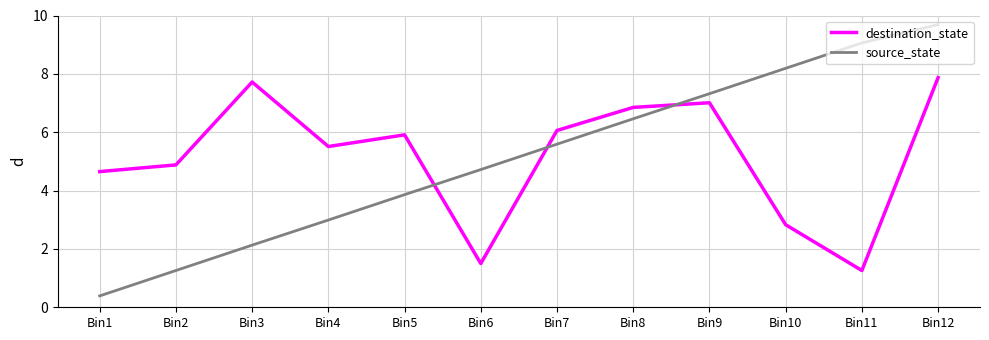

How many interior local valleys does the destination_state series have?

3